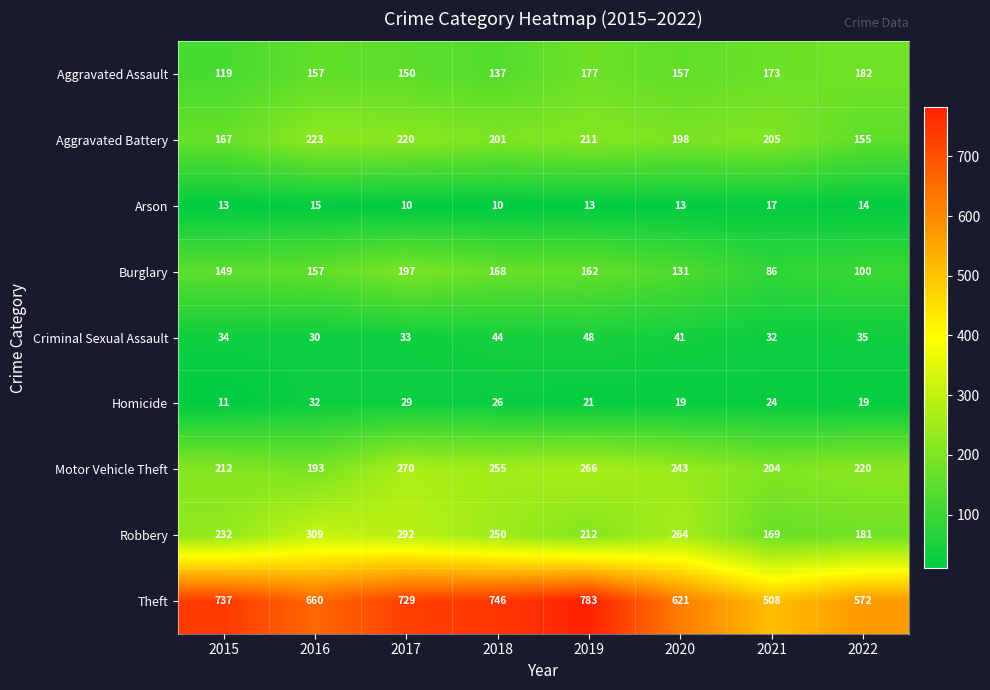

What value does the Robbery series have at 2017, to the nearest 10?

290